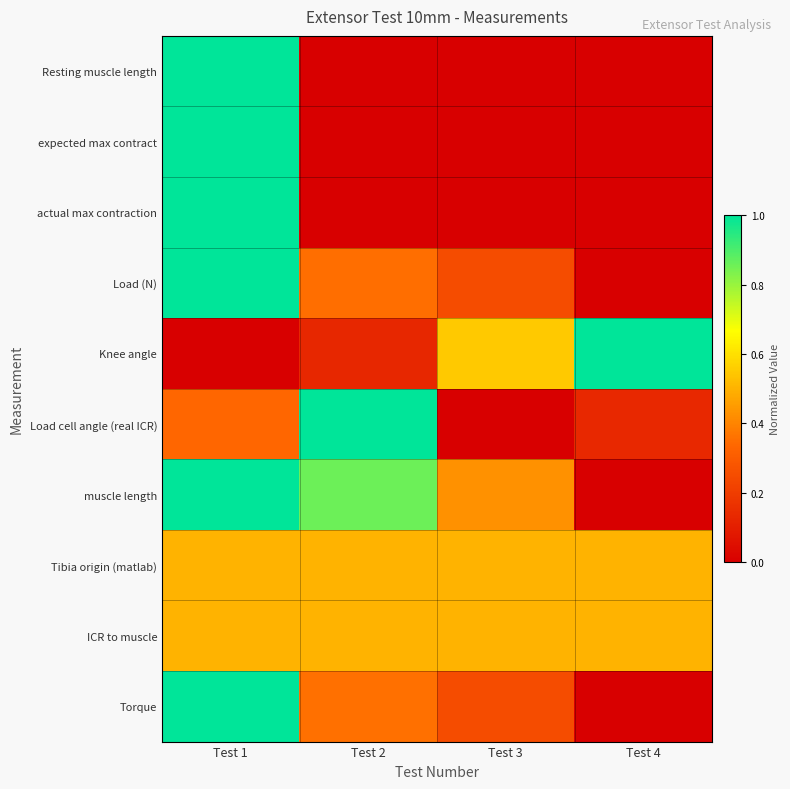

At which category is the sum across all series the highest?

Test 1